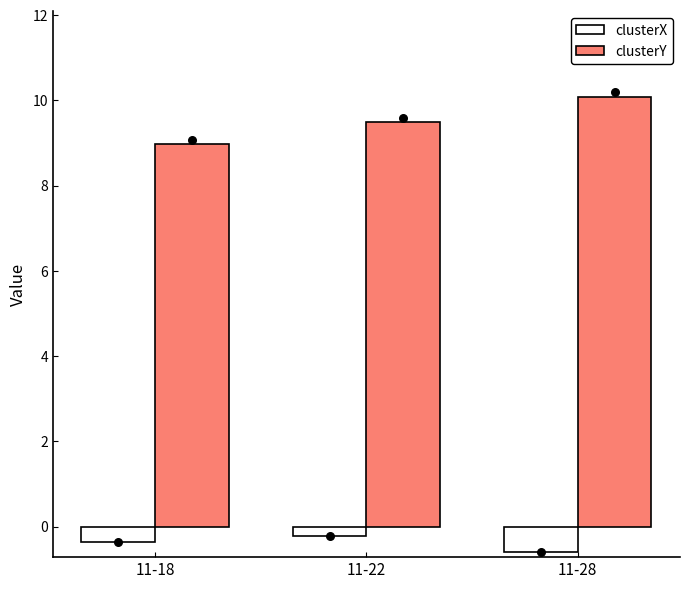

Which series reaches the maximum Y coordinate?

clusterY